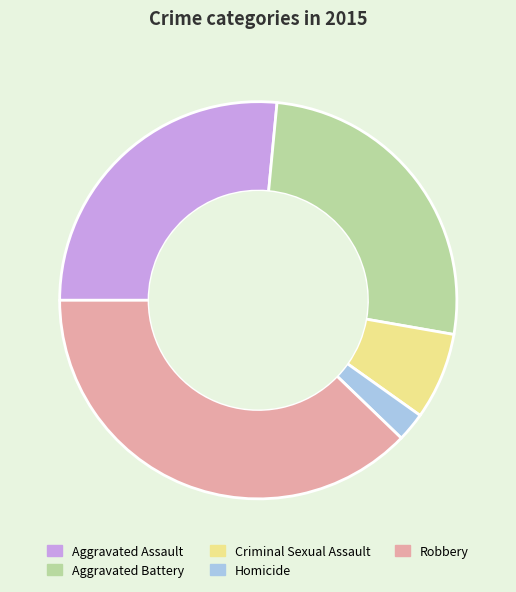

Which slice is the smallest?

Homicide